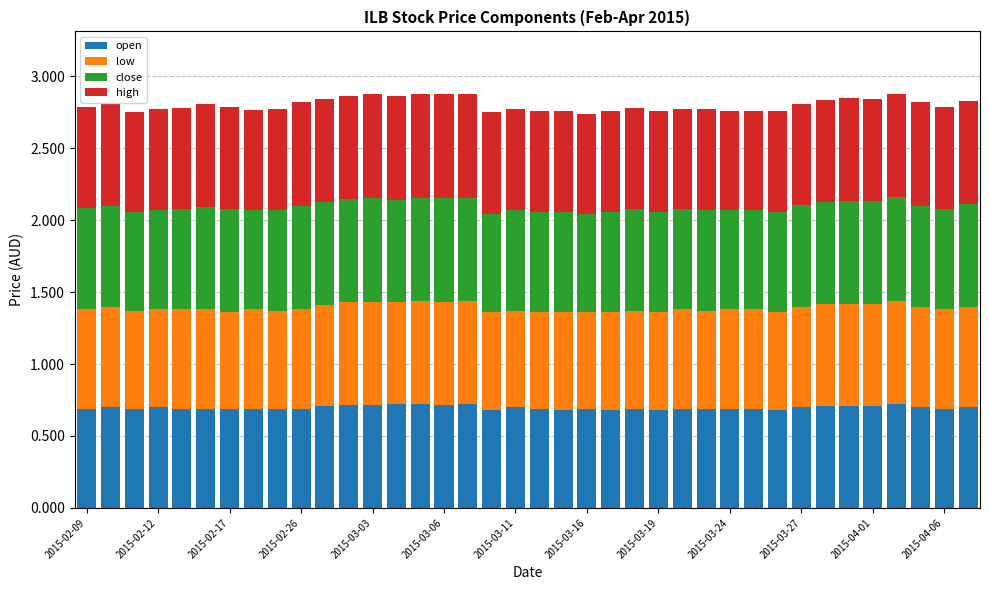

What is the sum of all open values?

26.5